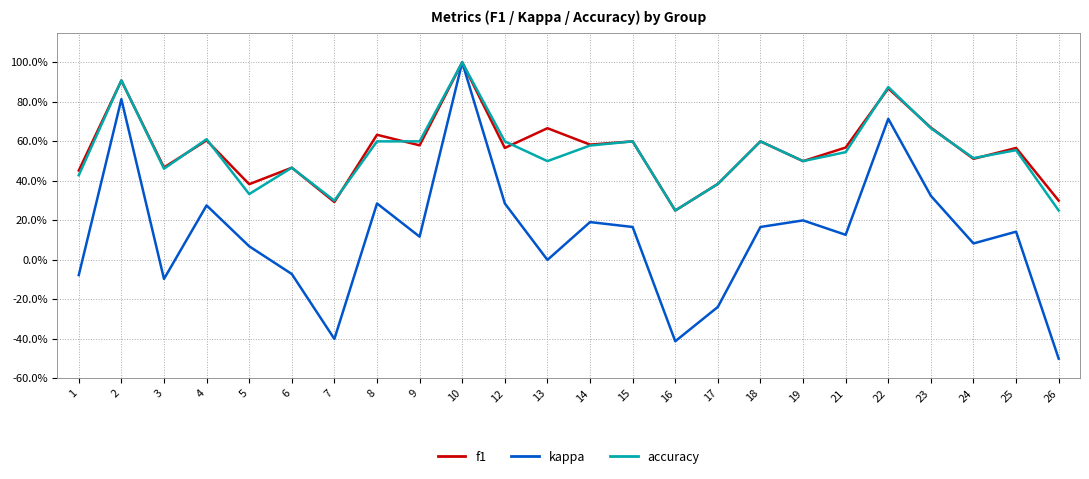

What are all the series names shown in the legend?

f1, kappa, accuracy